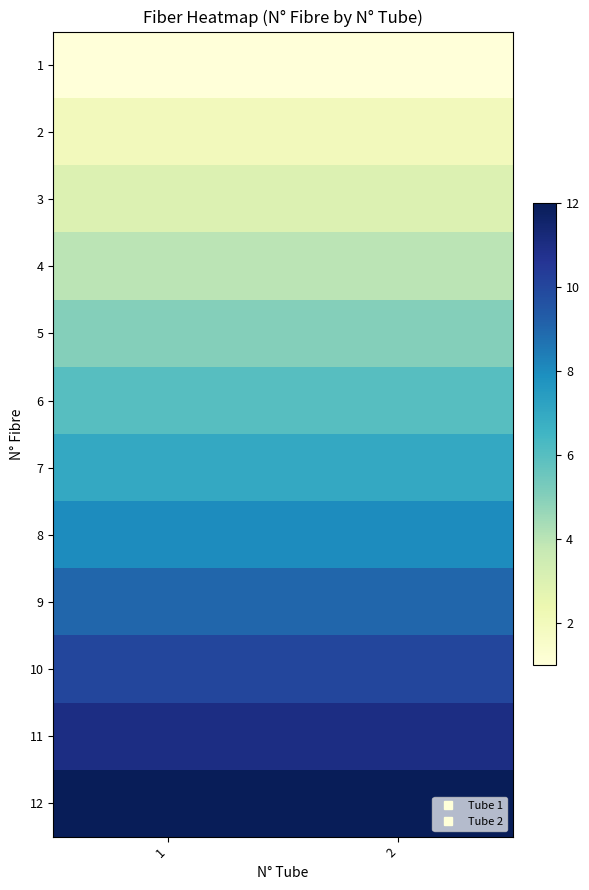

At how many categories does at least one series exceed 7?

2